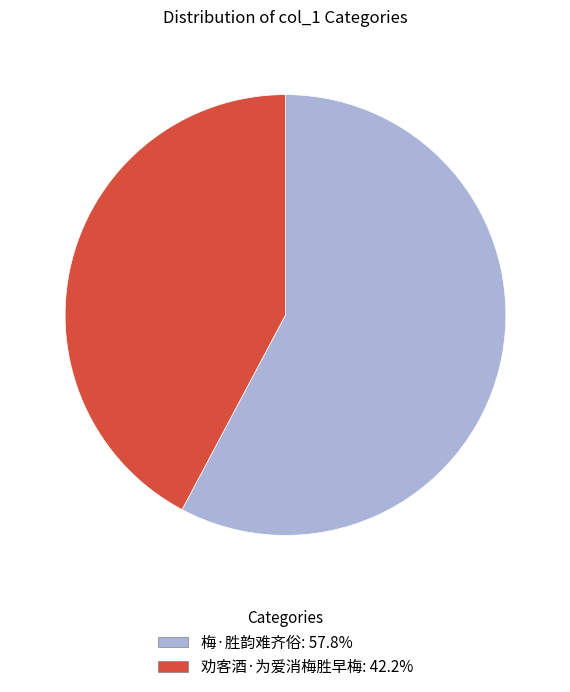

Is the sum of 梅·胜韵难齐俗 and 劝客酒·为爱消梅胜早梅 greater than half?

Yes